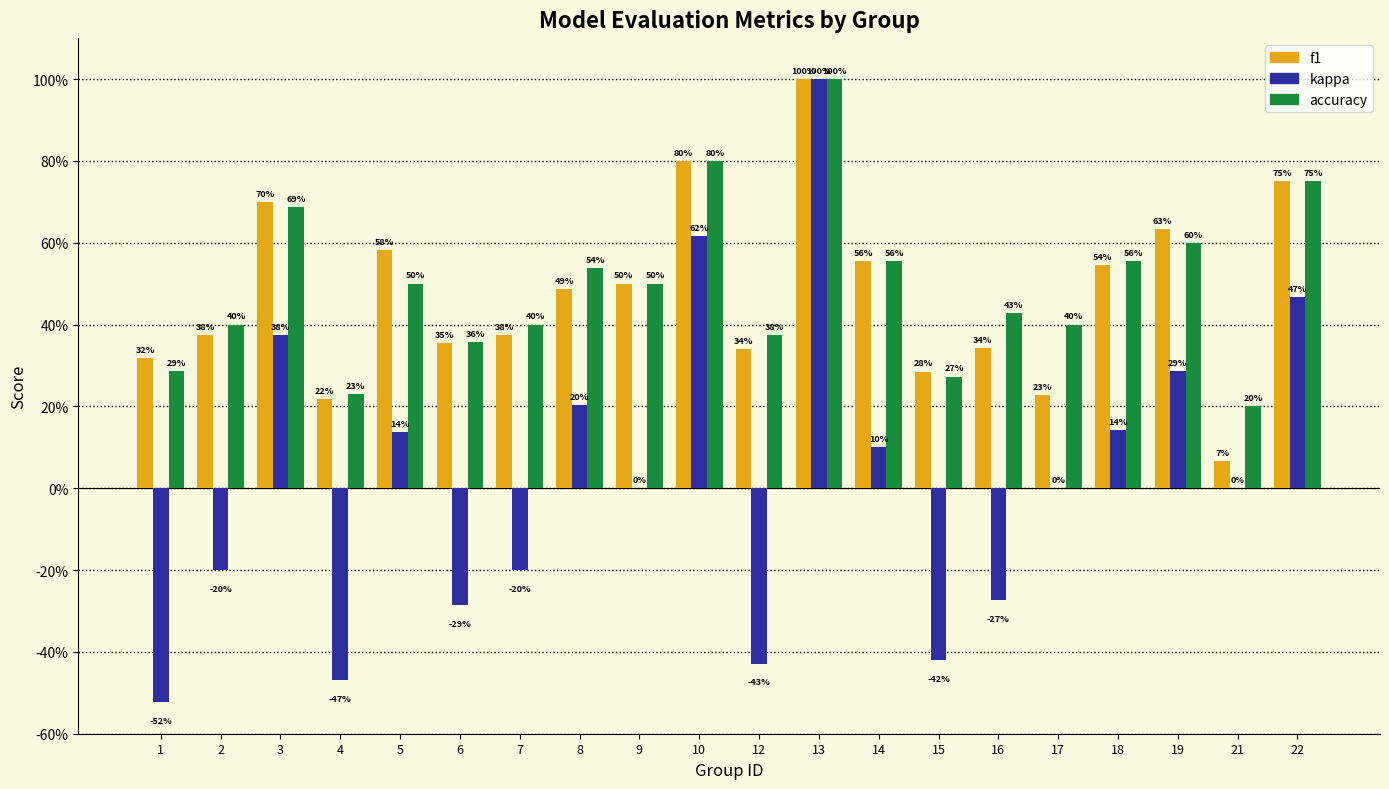

What is the difference between the maximum and minimum values in the kappa series?

1.5